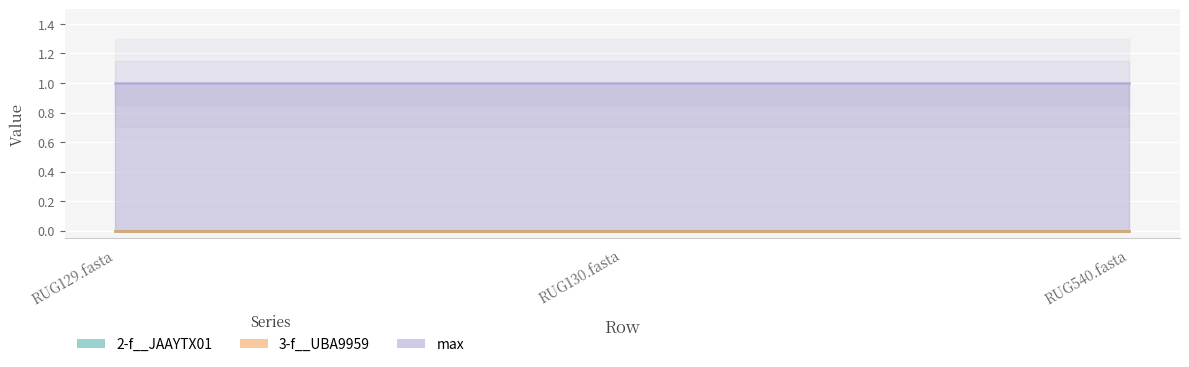

What is the label of the 1st point from the left?

RUG129.fasta